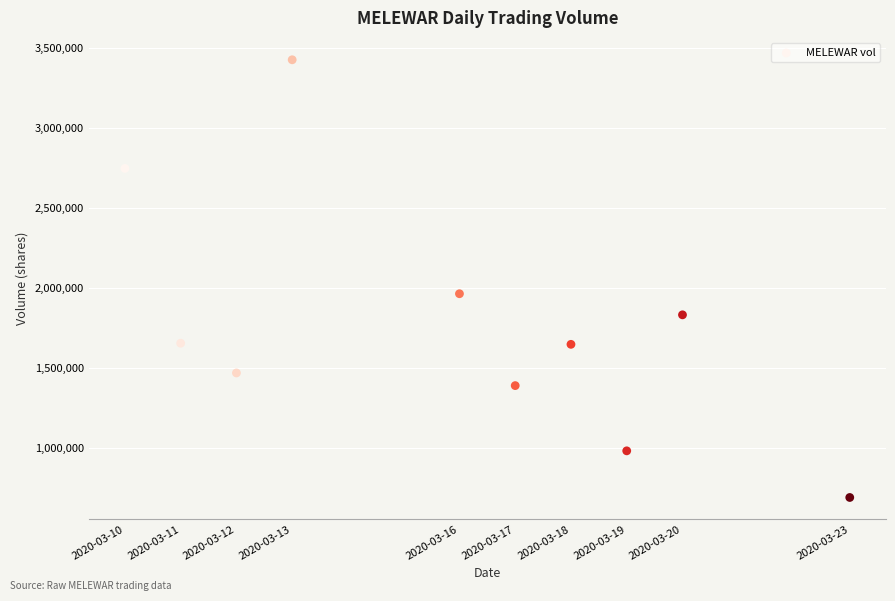

What is the range of X values (max minus min)?

1123200